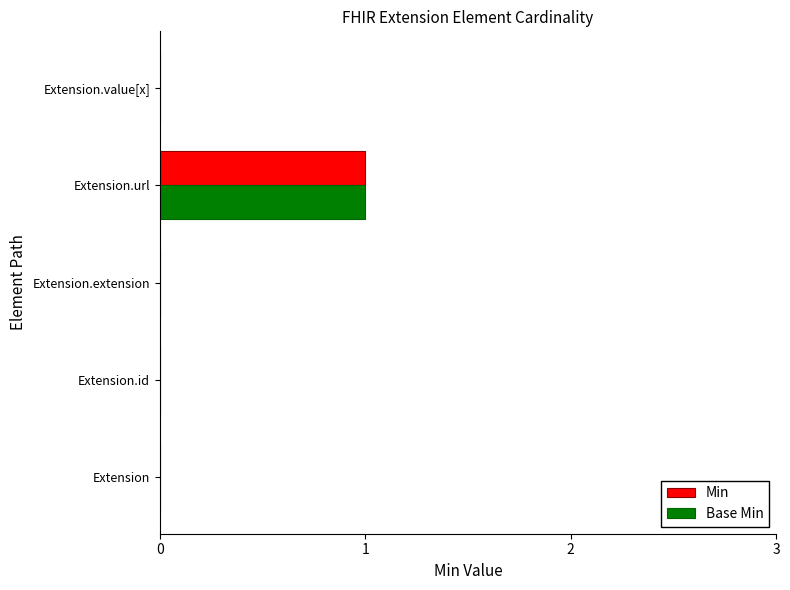

The value of Base Min at Extension.url is 1. True or false?

True